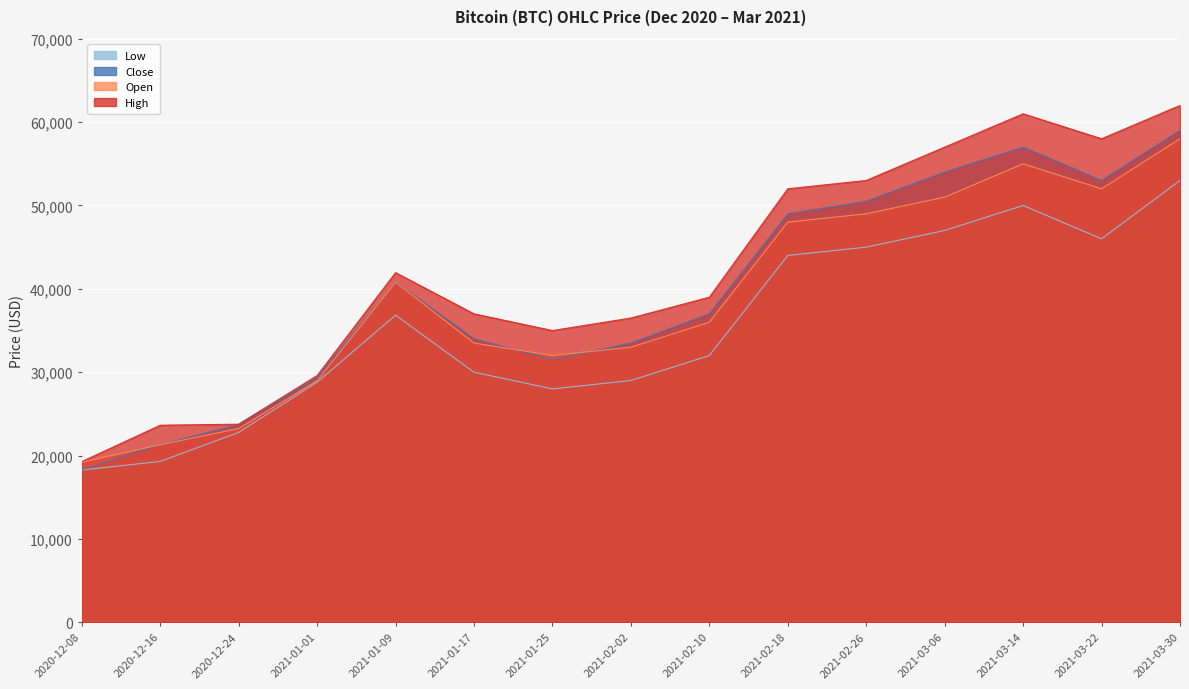

What is the label of the 10th point from the left?

2021-02-18